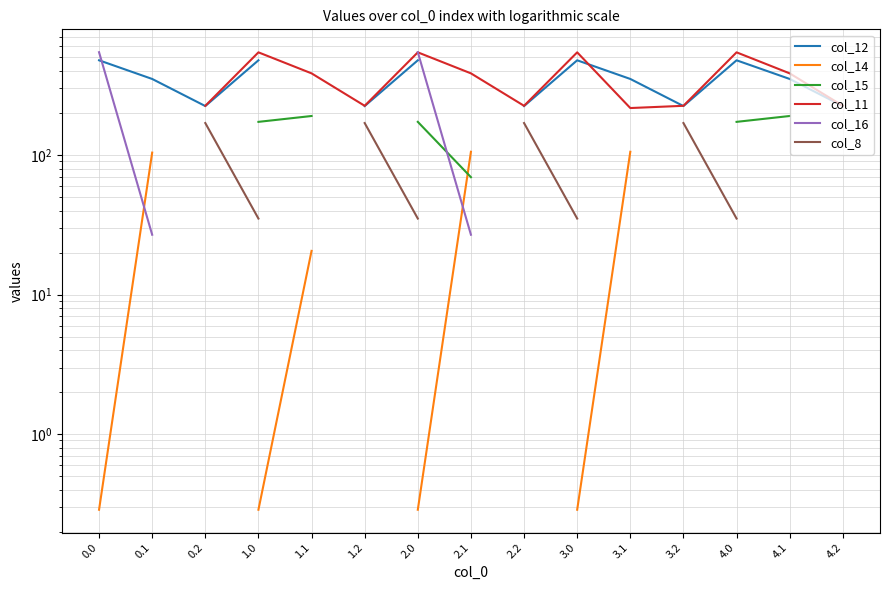

What is the difference between the maximum and minimum values in the col_8 series?

134.4